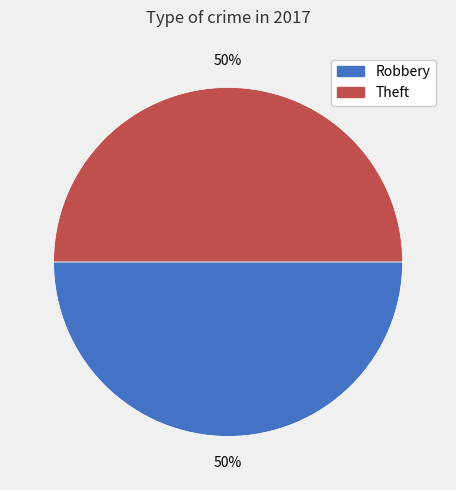

What is the ratio of the value at Robbery to the value at Theft?

1.0